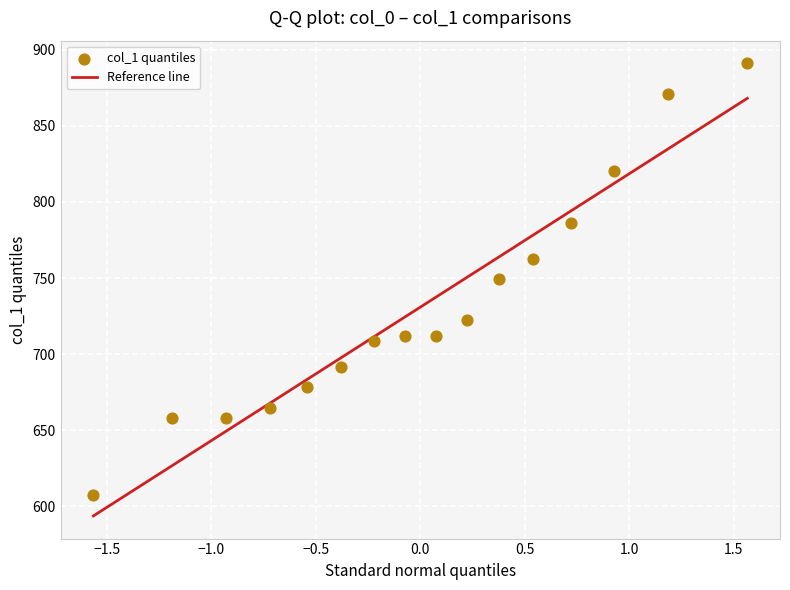

What is the range of Y values (max minus min)?

283.5